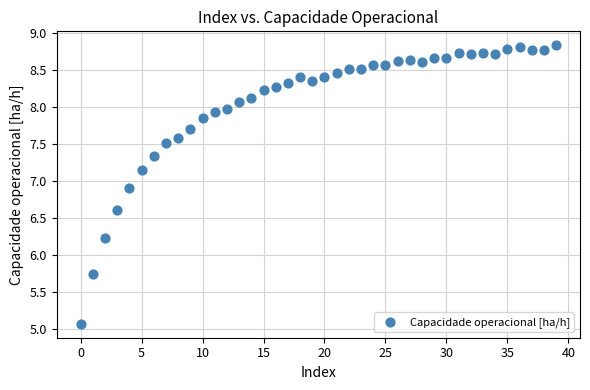

What is the range of Y values (max minus min)?

3.8